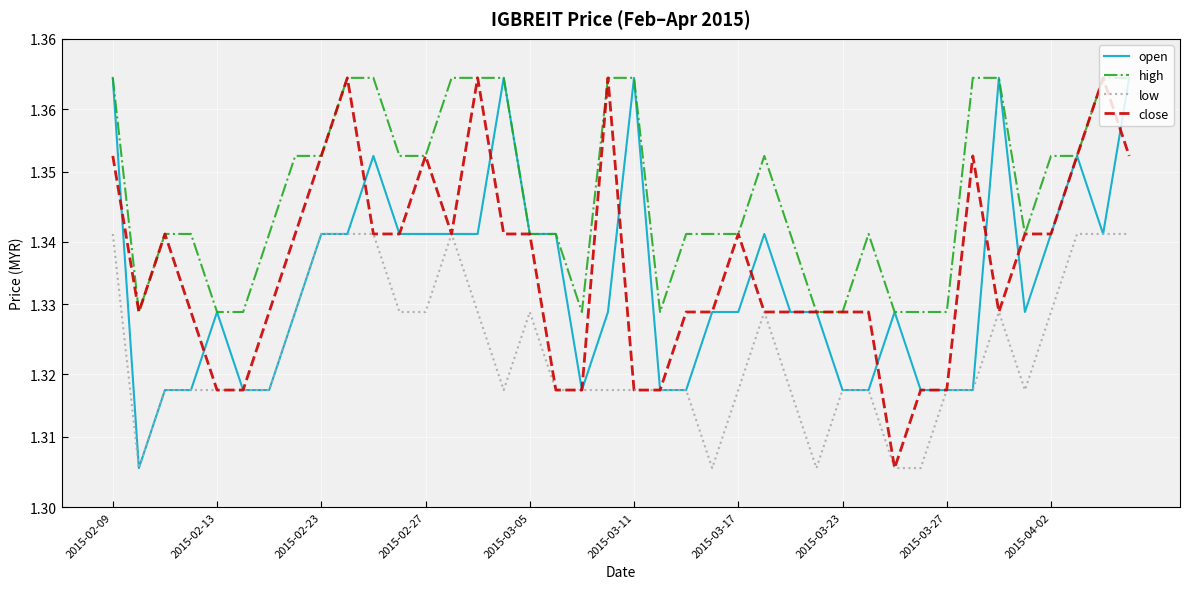

At which label does high reach its minimum?

2015-02-13